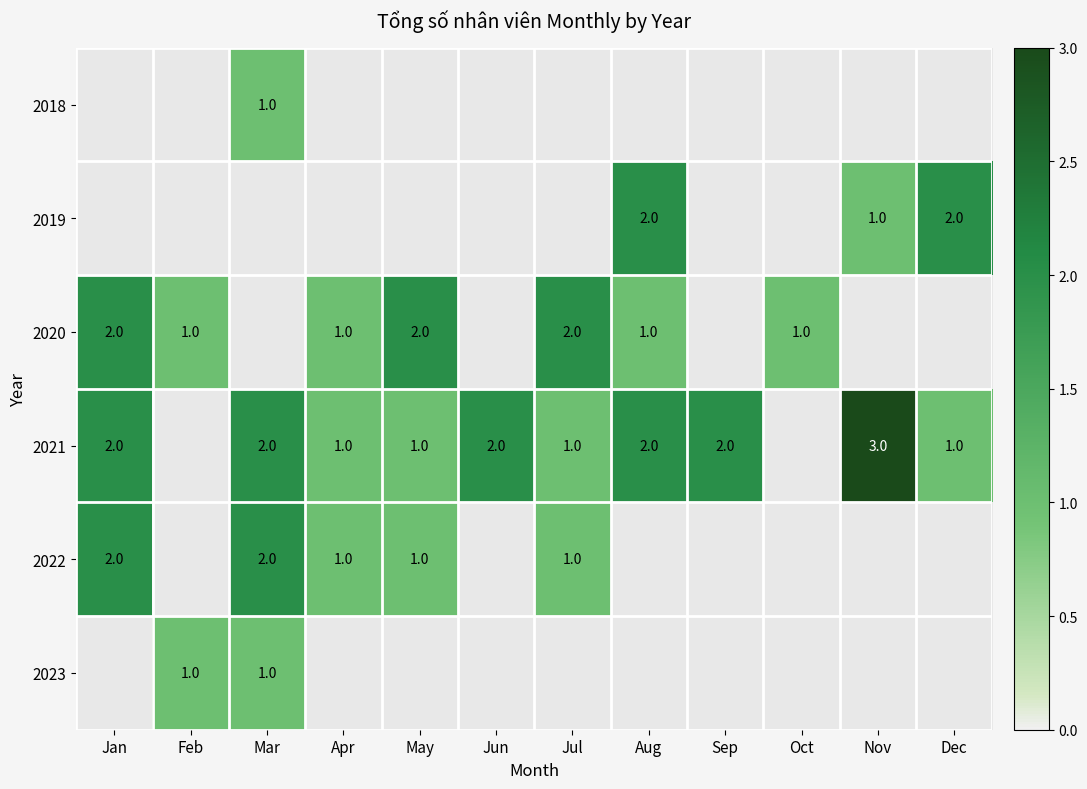

What is the minimum value shown in the chart?

1.0